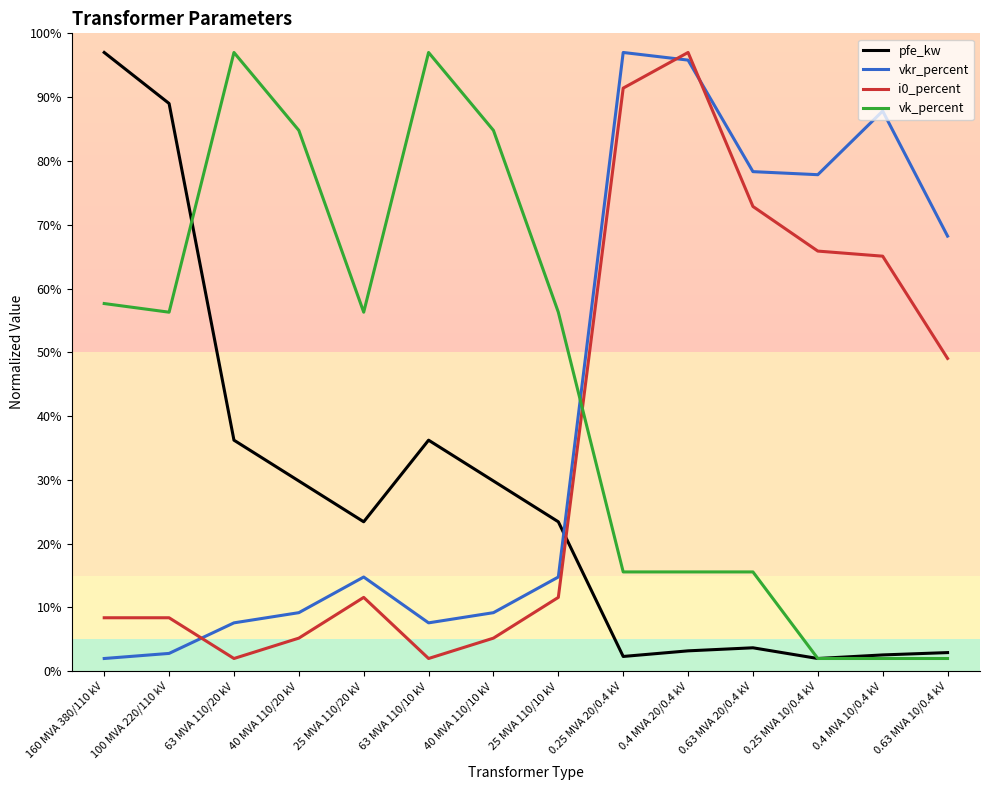

Is it true that vkr_percent equals 9.3 at 25 MVA 110/20 kV?

False